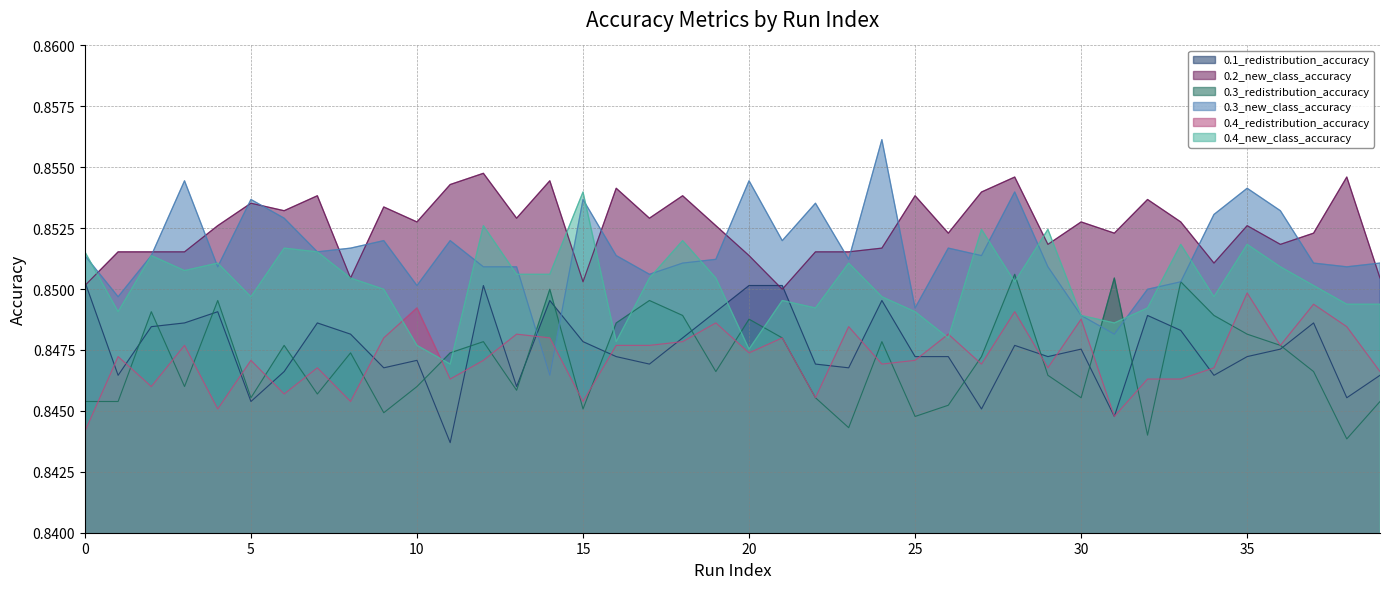

The 0.4_new_class_accuracy series shows 0.5 at 23. True or false?

False